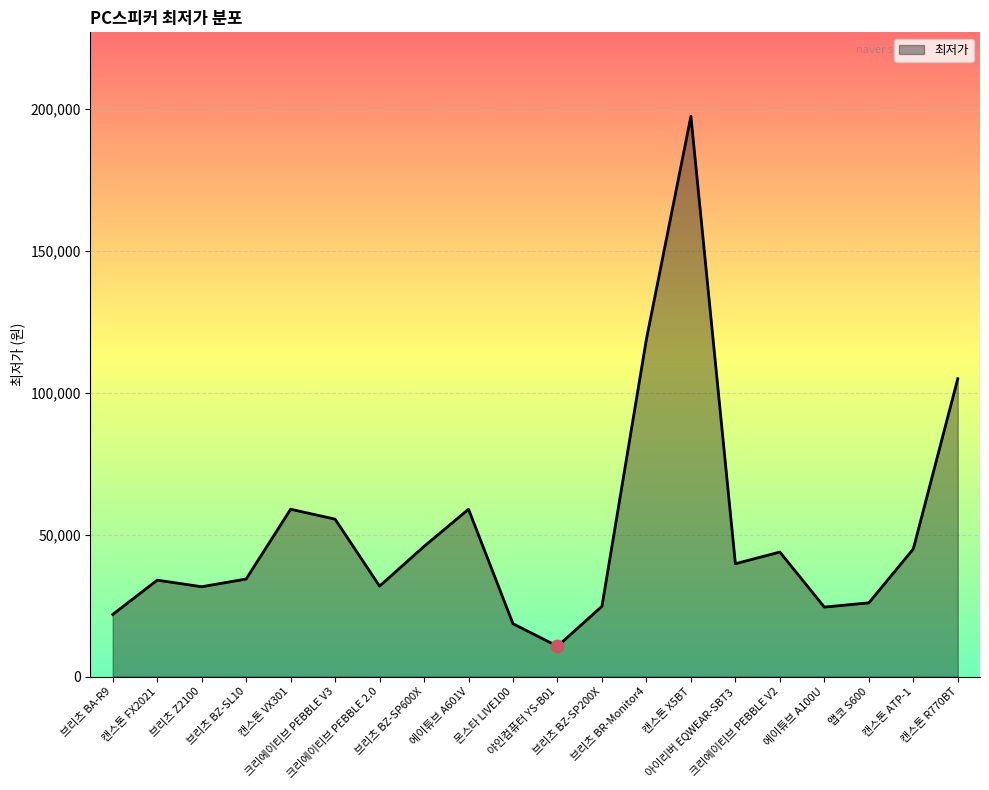

Between 캔스톤 ATP-1 and 브리츠 Z2100, which is larger?

캔스톤 ATP-1